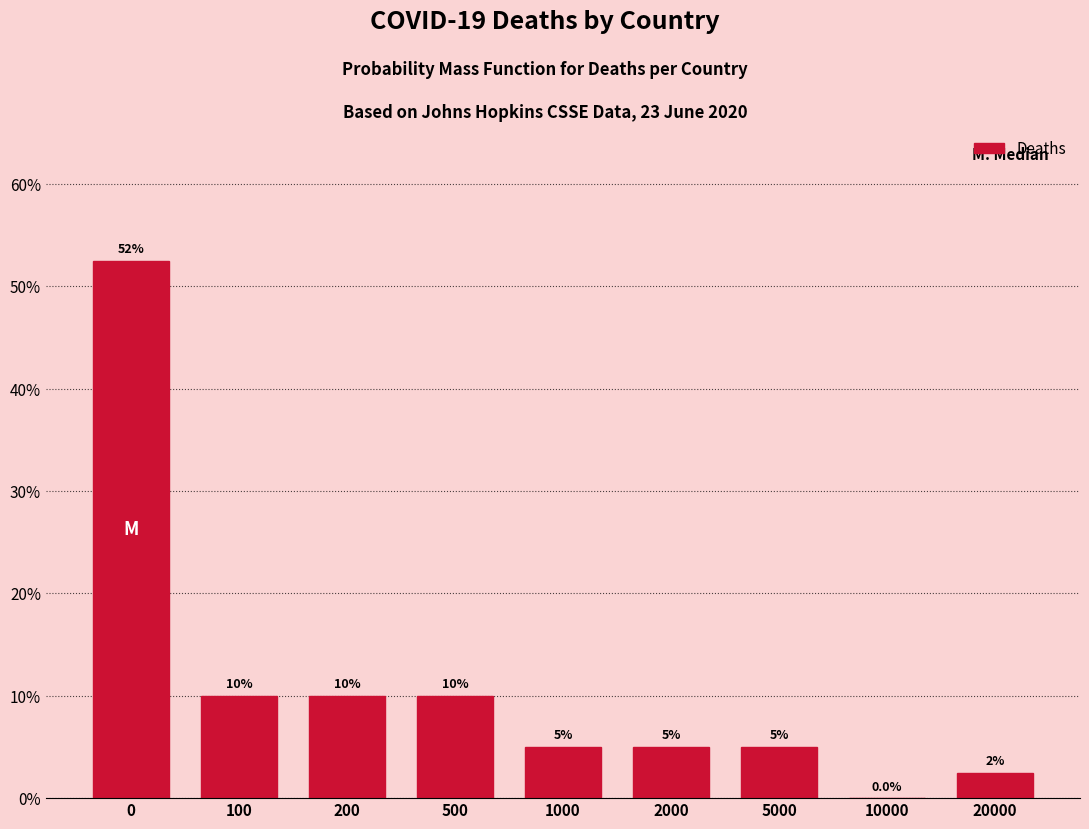

Reading left to right, extract all data points from this chart.

0=52.5	100=10.0	200=10.0	500=10.0	1000=5.0	2000=5.0	5000=5.0	10000=0.0	20000=2.5